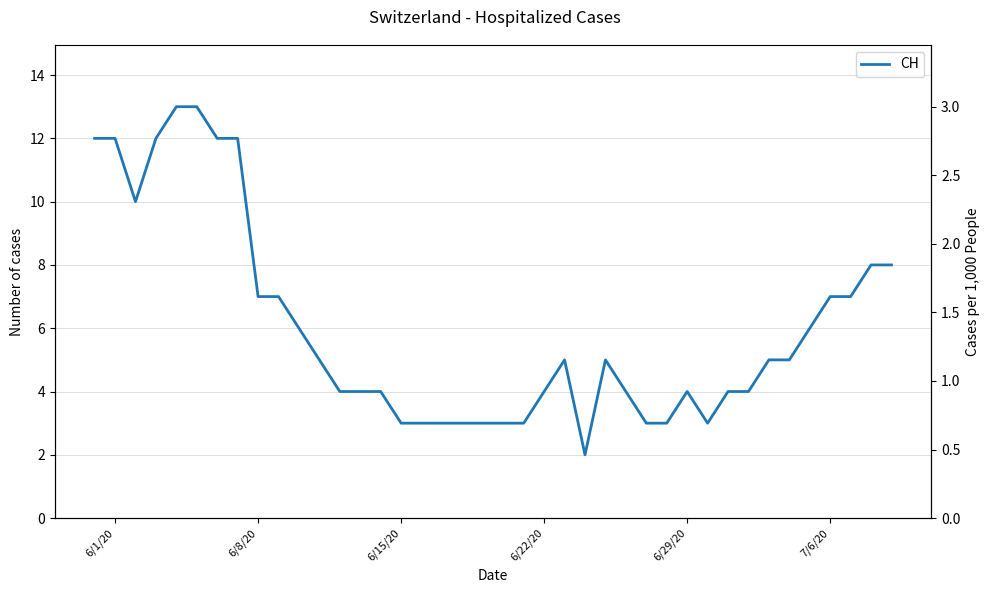

True or false: ZH and CH cross at least once.

False